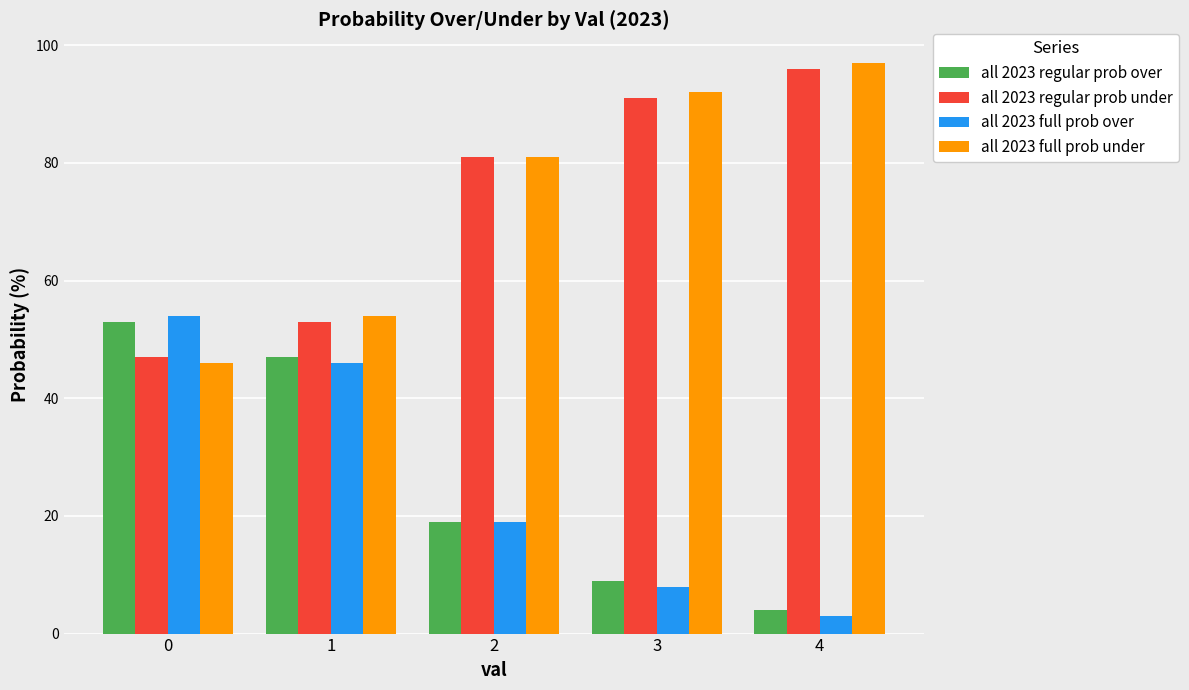

Reading left to right, list all the values displayed in this chart.

all 2023 regular prob over: 53	47	19	9	4
all 2023 regular prob under: 47	53	81	91	96
all 2023 full prob over: 54	46	19	8	3
all 2023 full prob under: 46	54	81	92	97